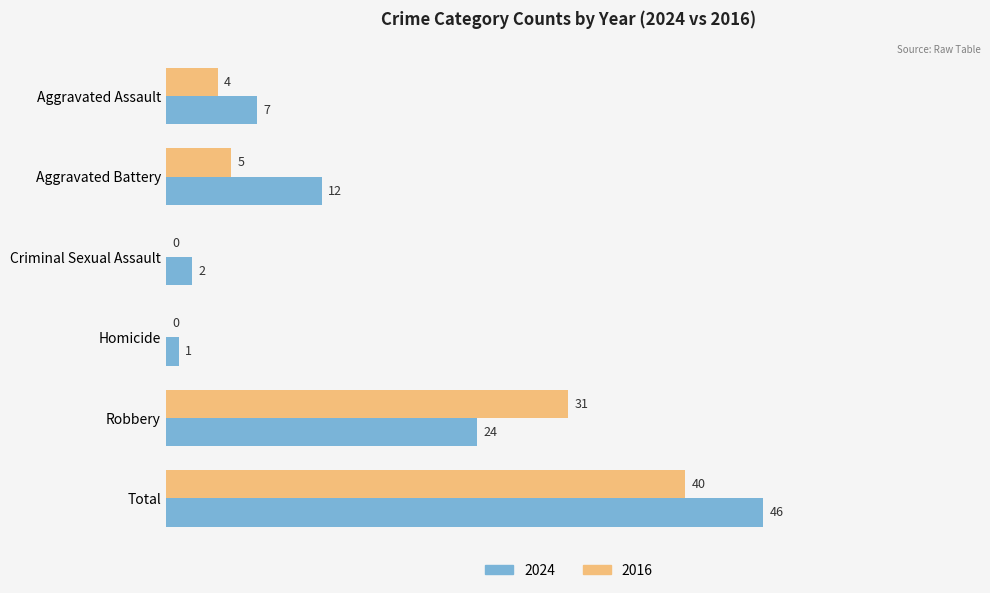

Where is 2016 nearest to the value 20?

Robbery